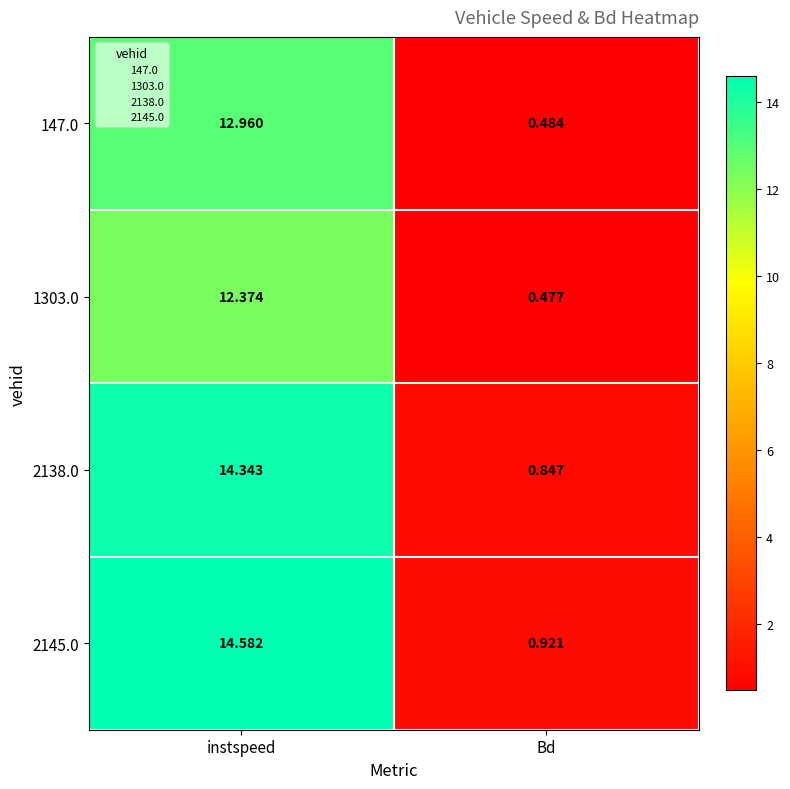

What is the total value across all series at Bd?

2.7